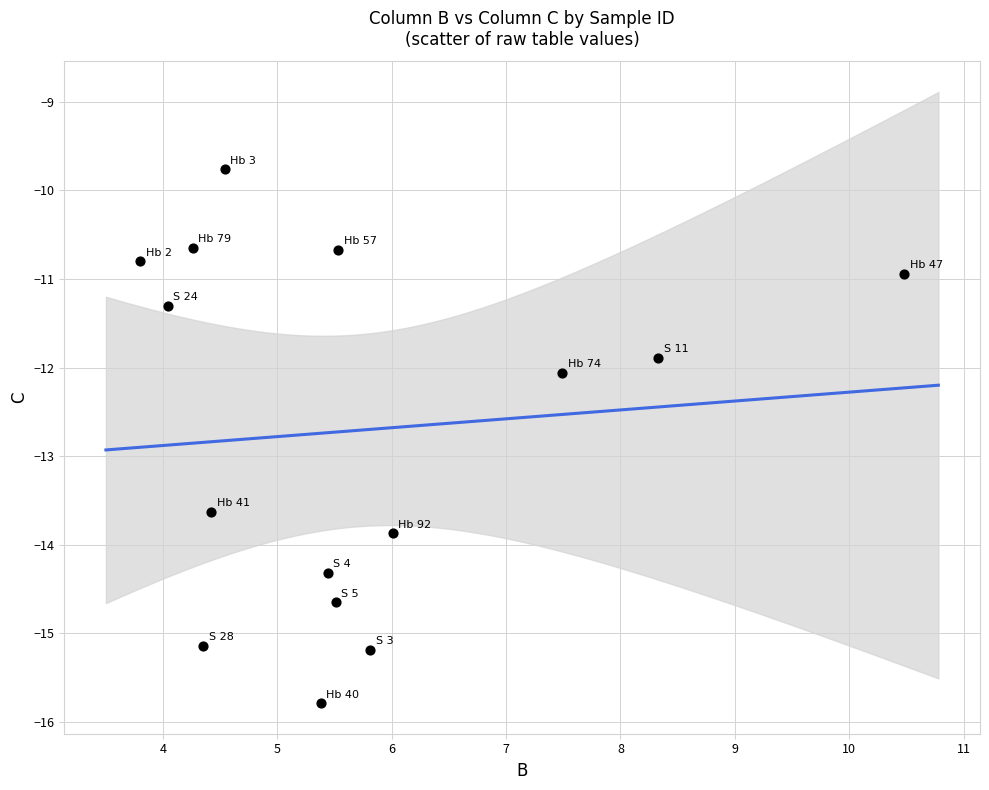

What is the range of Y values (max minus min)?

6.0